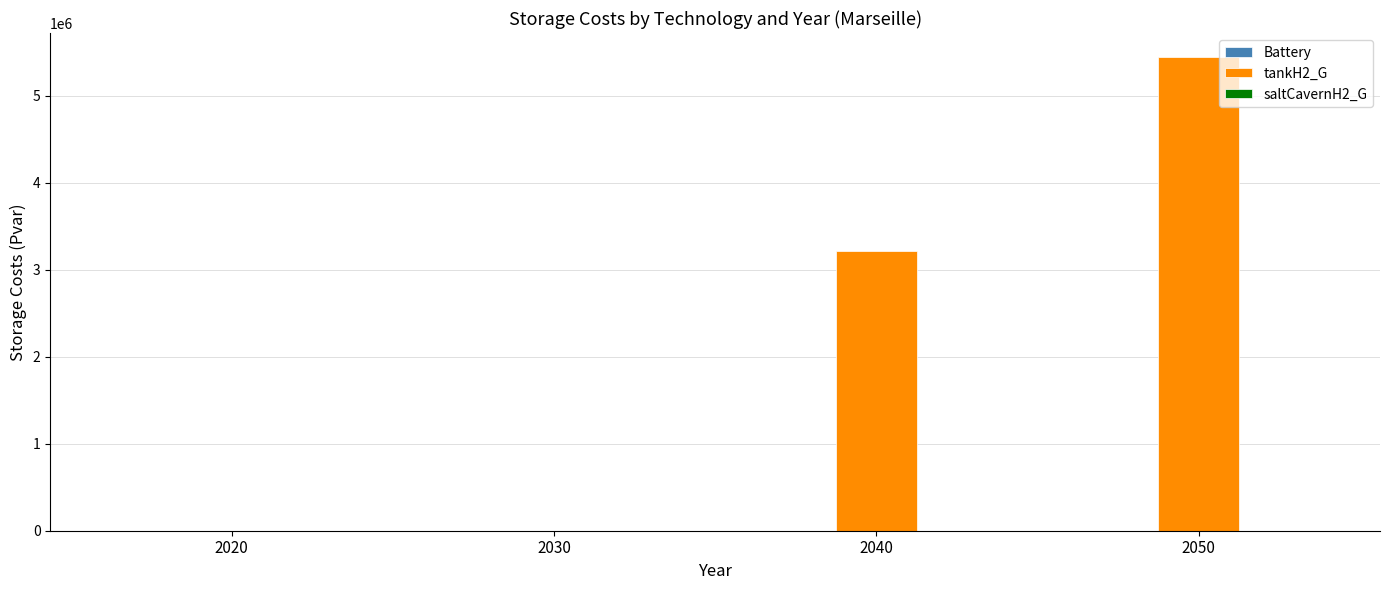

The value at 2030 is 2175636.4. True or false?

False